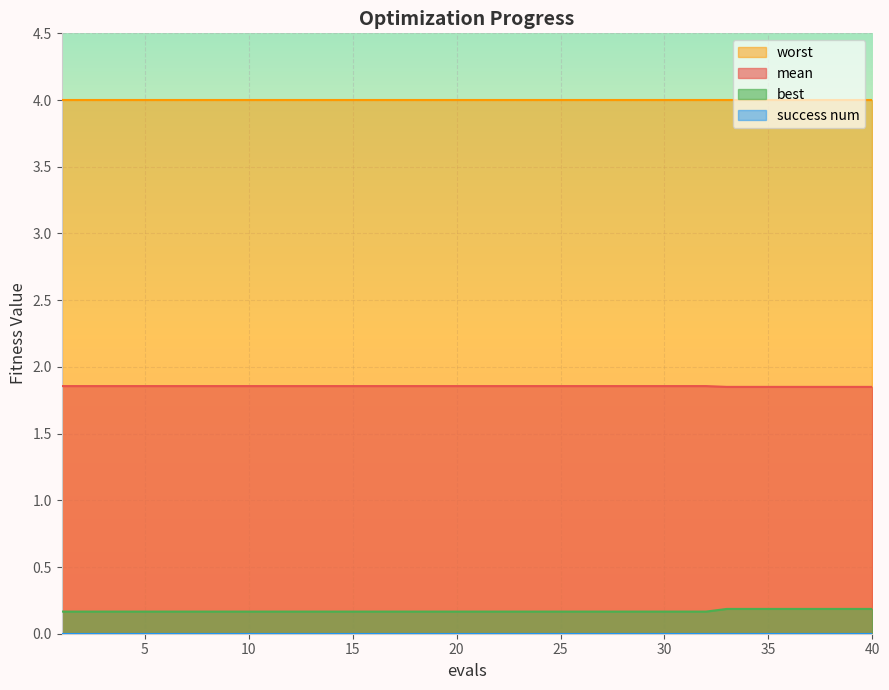

What is the greatest value displayed?

4.0